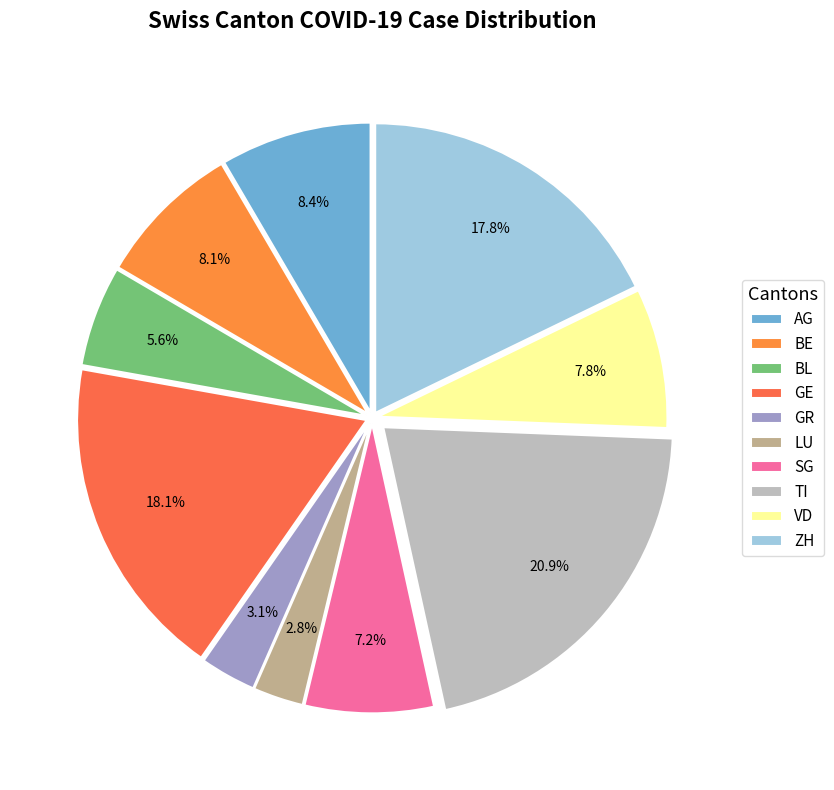

Combined, do GE and SG account for over 50%?

No